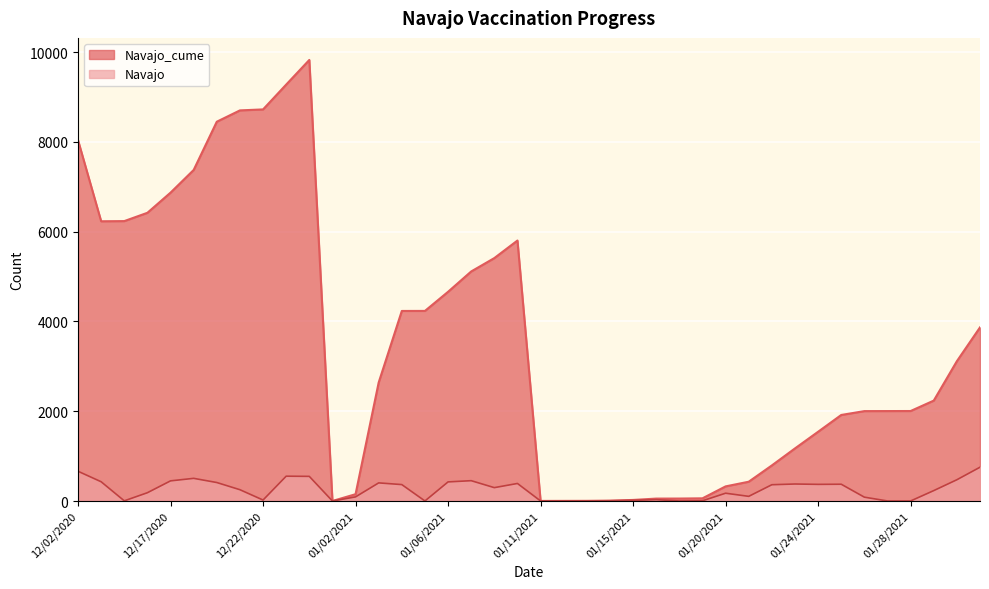

The Navajo series shows 149 at 1/8/2021. True or false?

False